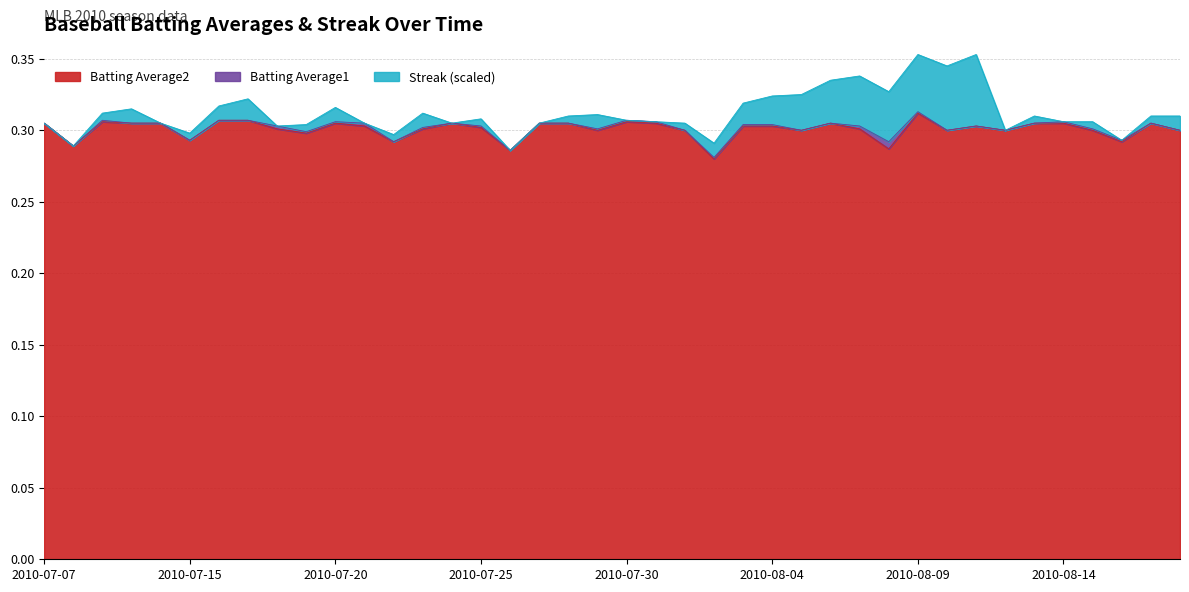

The value of Batting Average2 at 2010-07-07 is 0.1. True or false?

False